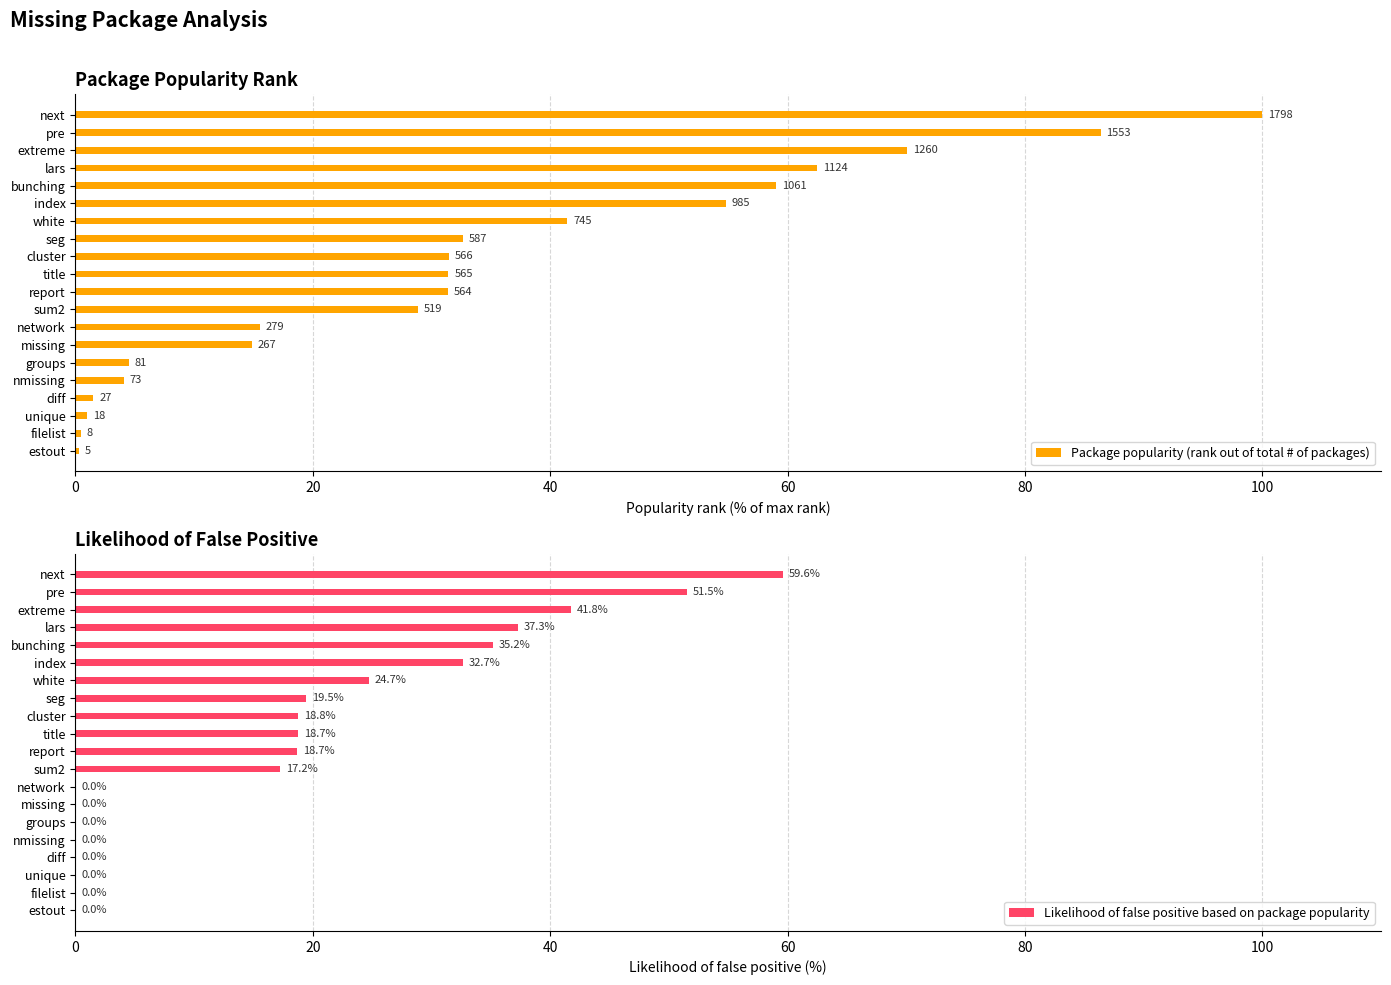

What value does the Likelihood of false positive based on package popularity series have at seg?

19.5